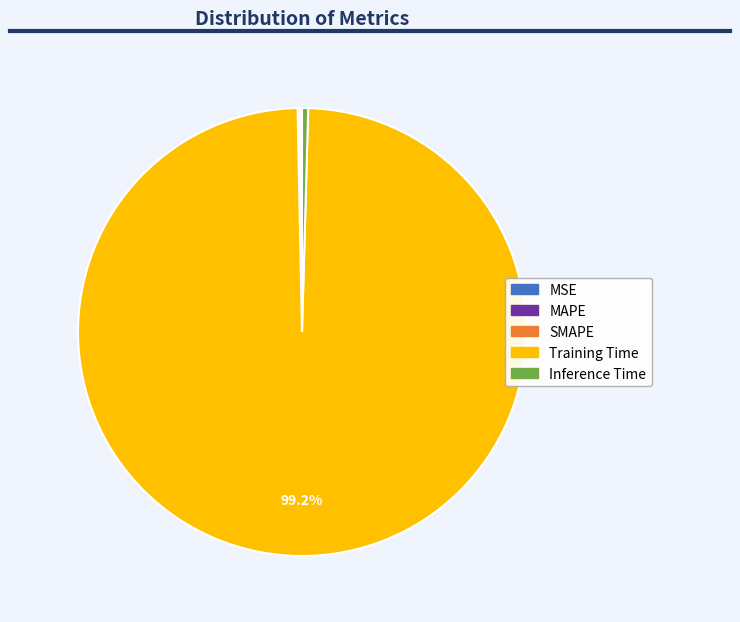

Between Training Time and Inference Time, which is larger?

Training Time